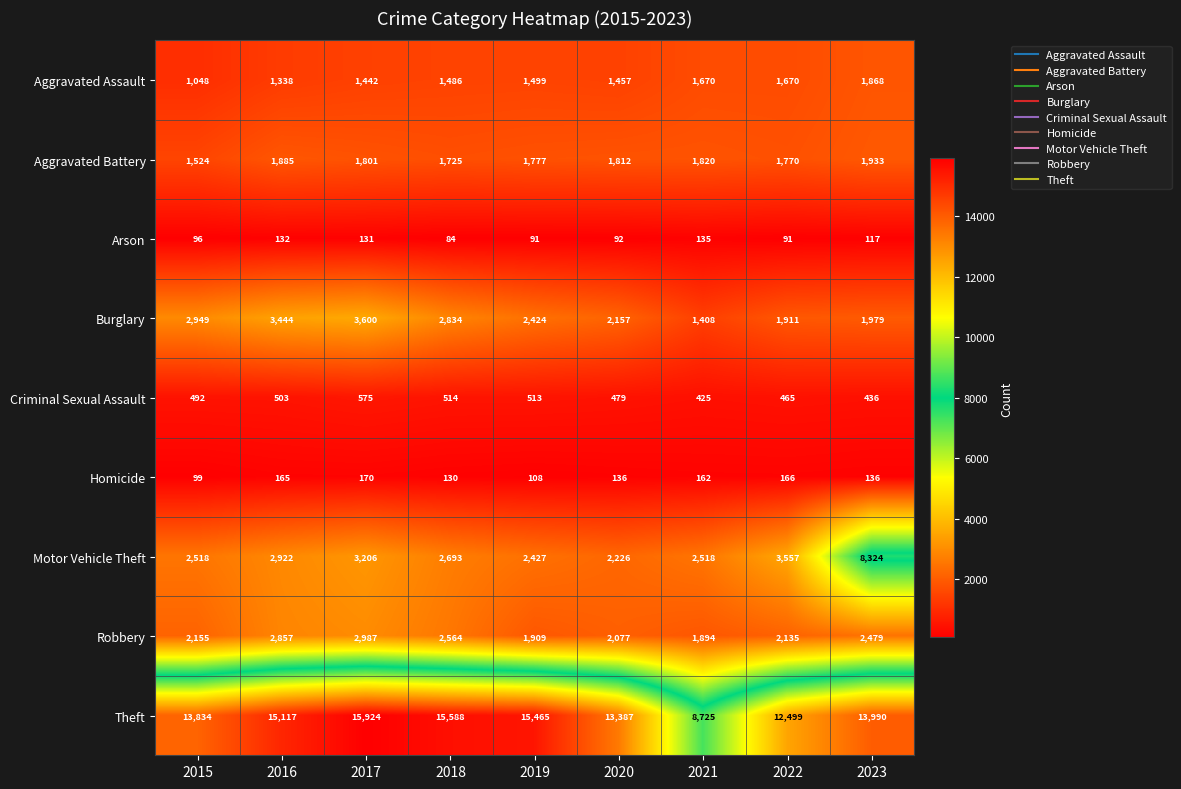

The value of Theft at 2017 is 7291. True or false?

False